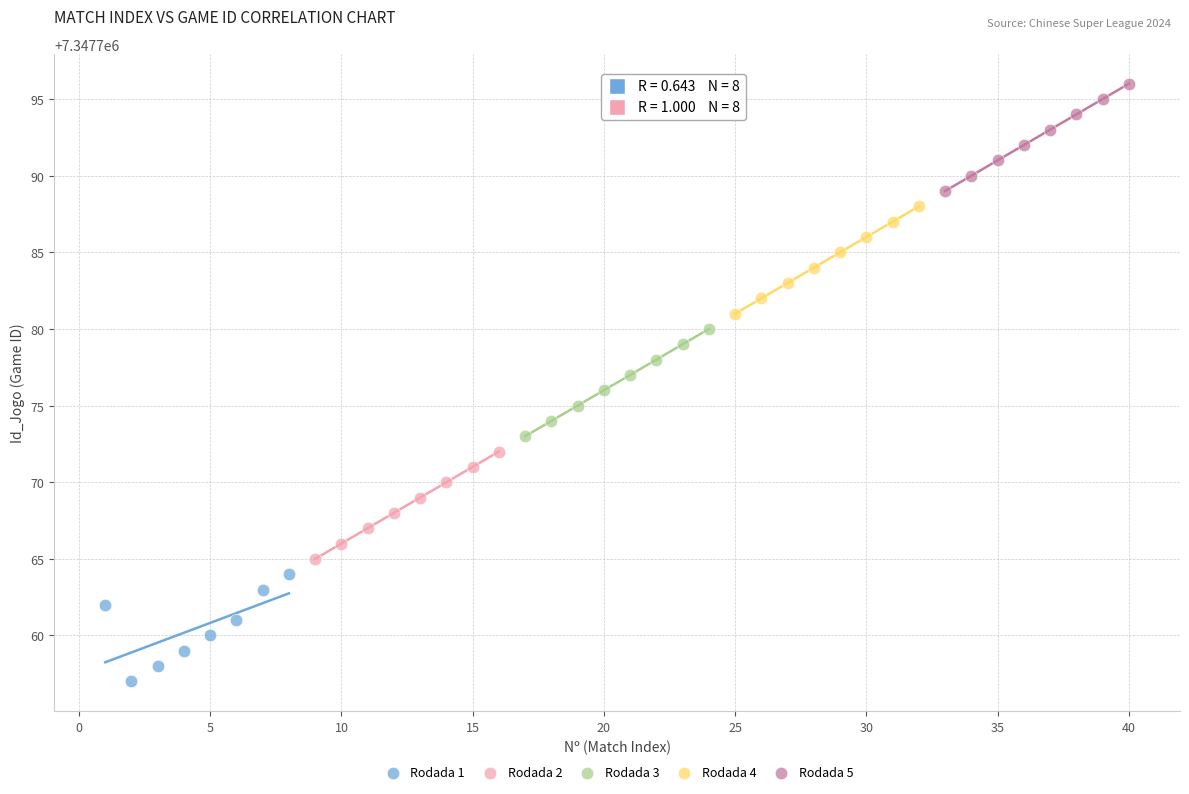

Which series reaches the minimum Y coordinate?

Rodada 1